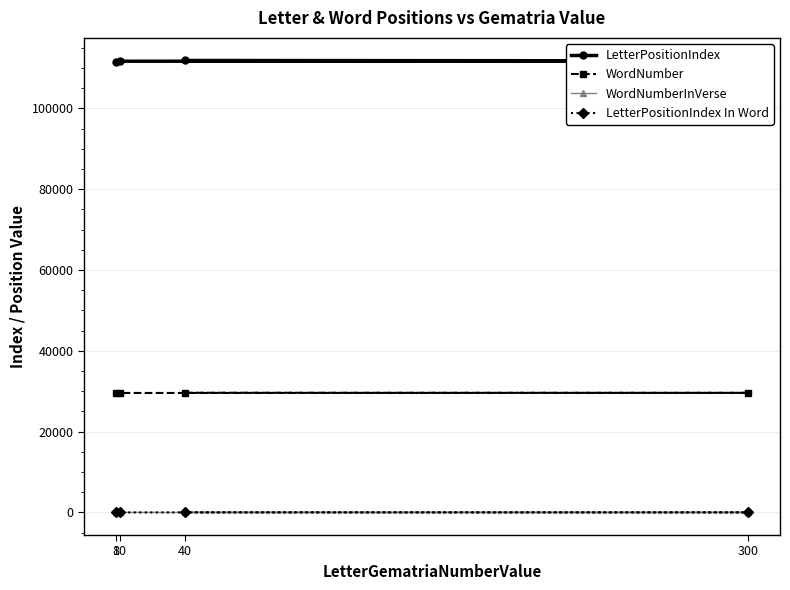

List the series in order of their peak value, highest first.

LetterPositionIndex, WordNumber, WordNumberInVerse, LetterPositionIndex In Word